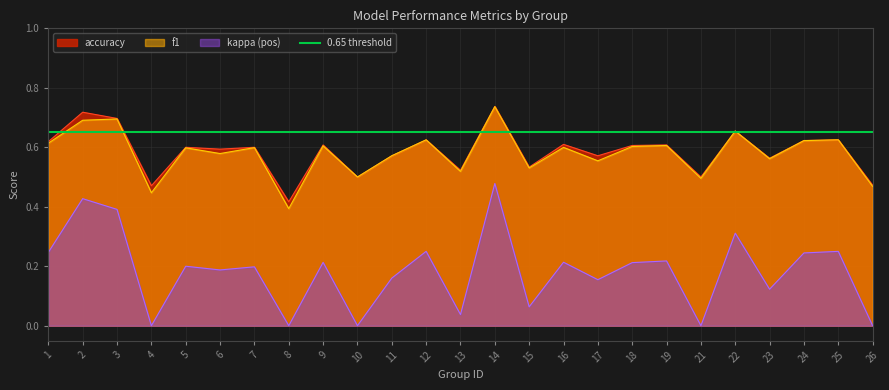

Between 25 and 5, which is larger?

25